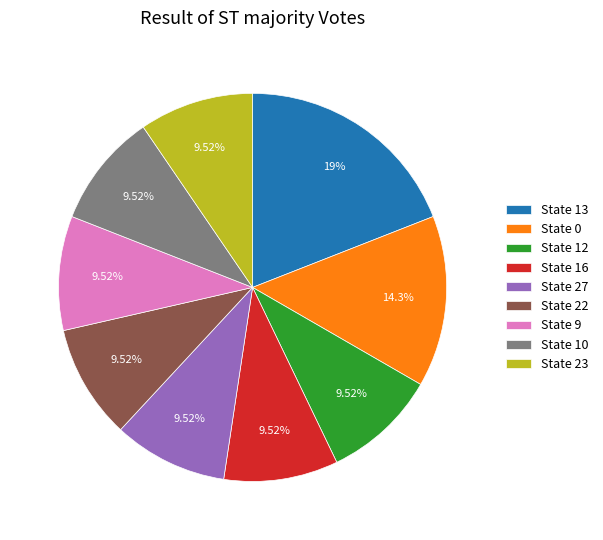

What is the largest slice in the pie chart?

State 13